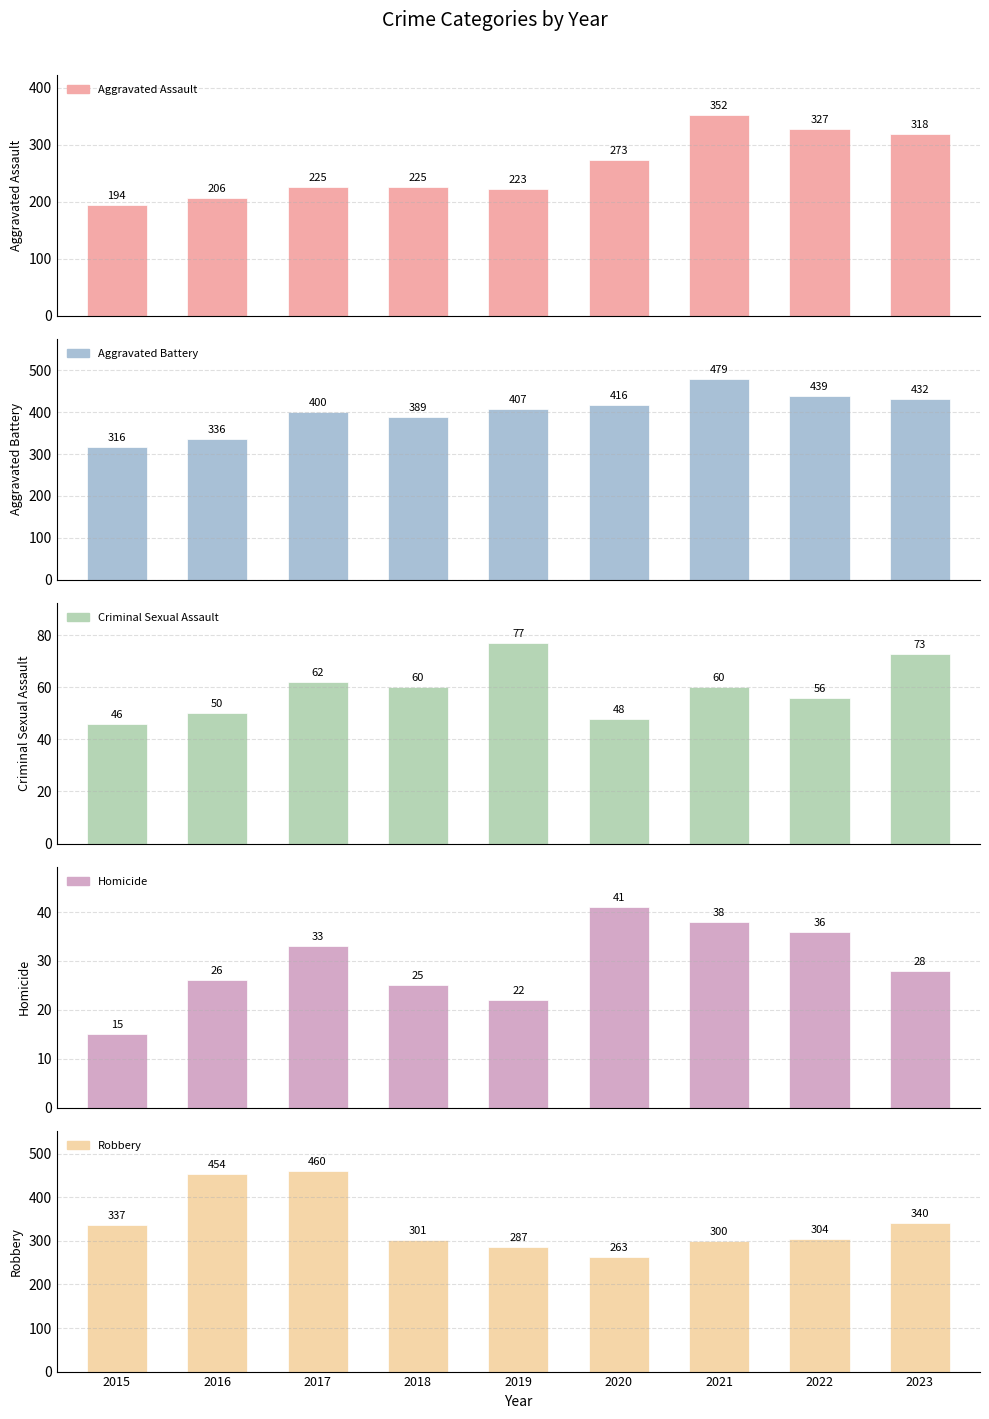

Does the chart contain any negative values?

No